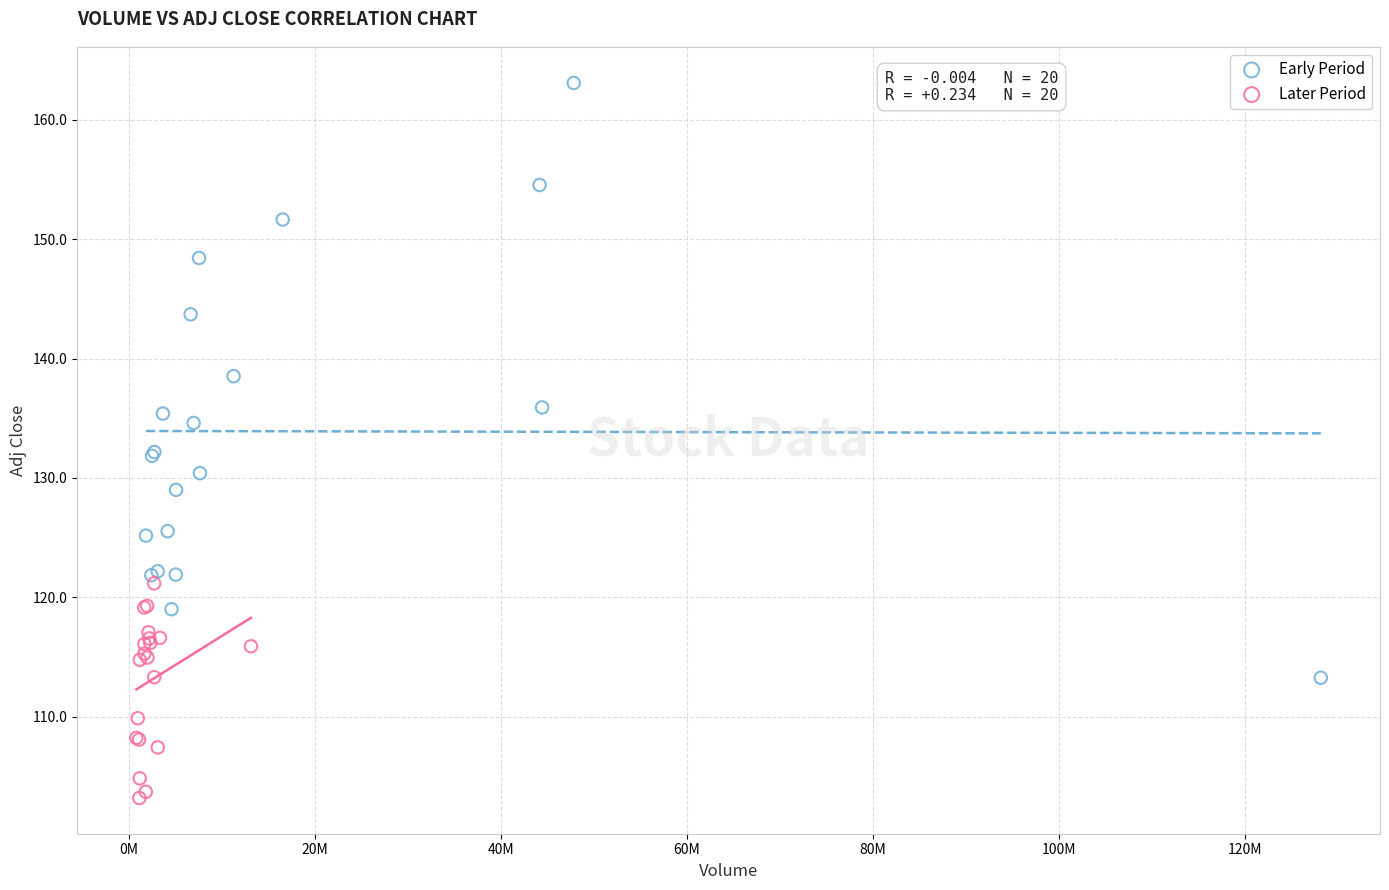

Which series has the largest Y range (max minus min)?

Early Period